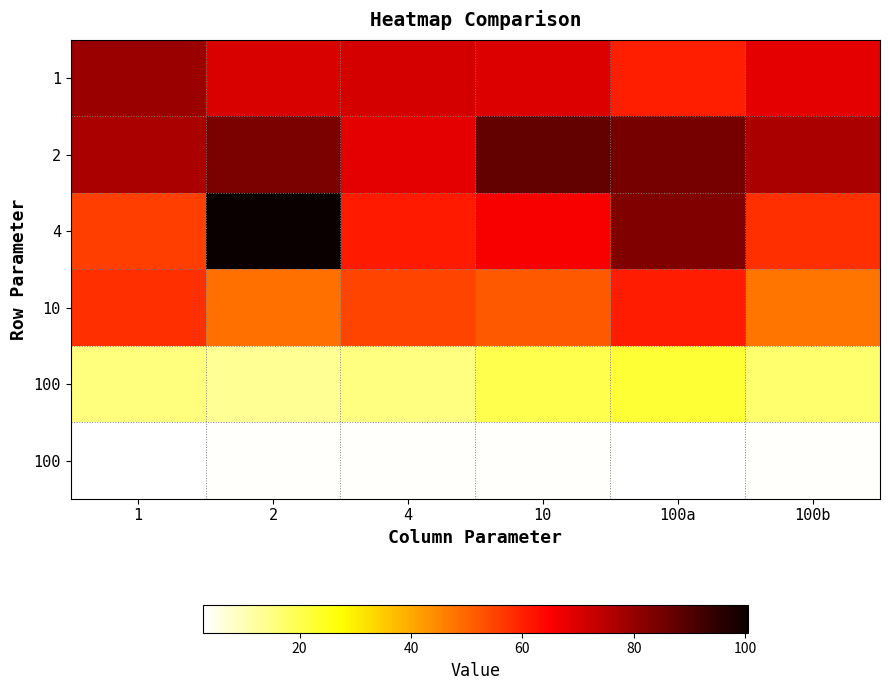

What is the difference between the highest and lowest values at 100b?

74.0